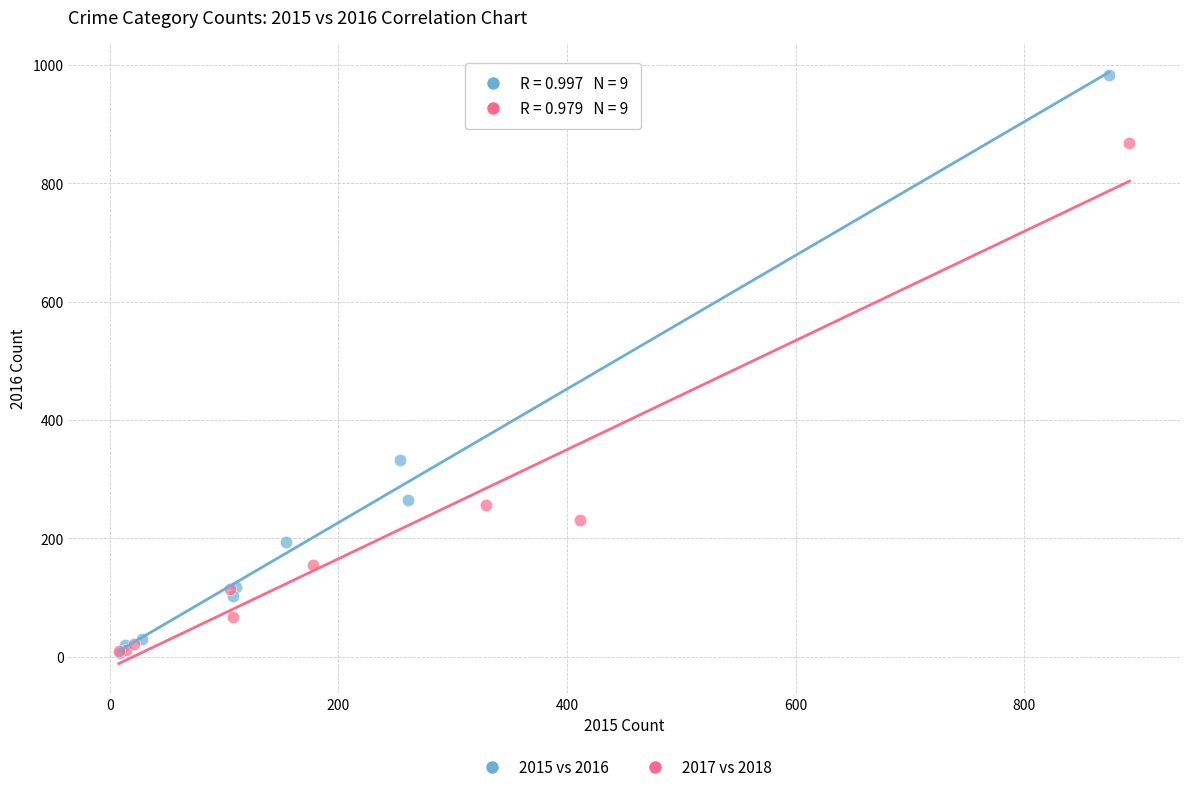

Which series reaches the maximum Y coordinate?

2015 vs 2016